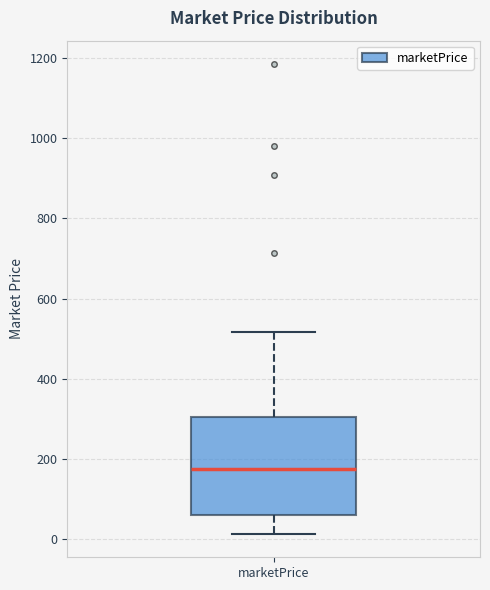

Where is the lower edge of the box for marketPrice on the y-axis? The values are not printed on the chart, so give them approximately, as read against the axis.

60